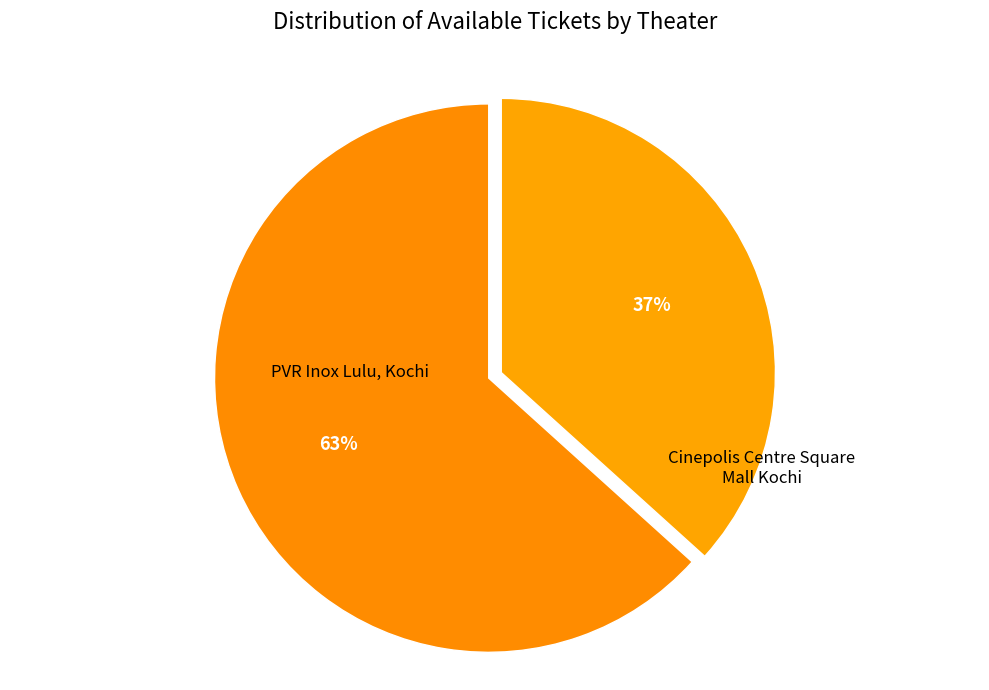

Is there any slice that represents more than half of the pie?

Yes